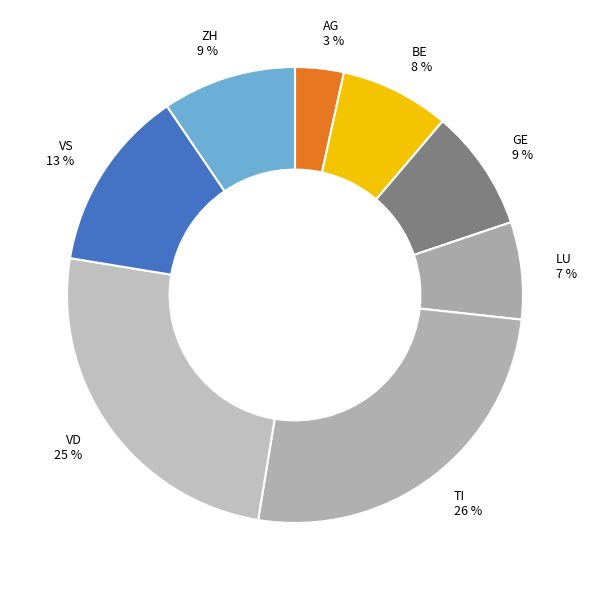

The LU slice represents 7% of the pie. True or false?

True